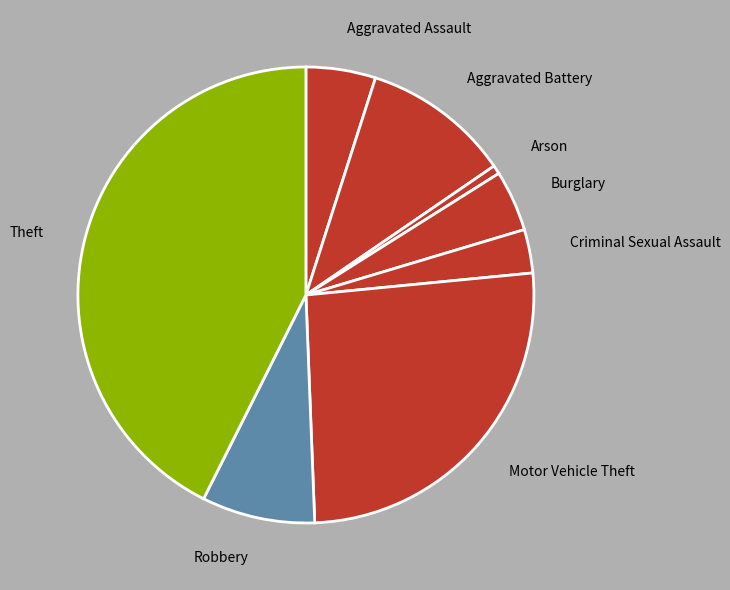

Which slice is the smallest?

Arson